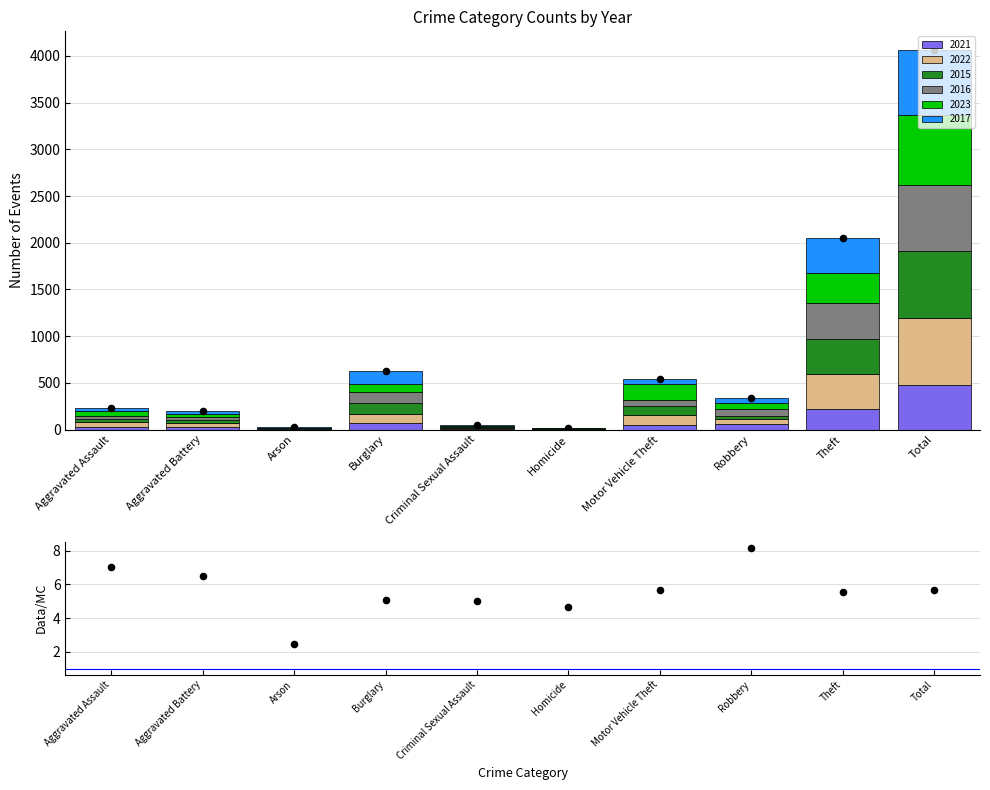

What is the change in value from Burglary to Homicide?

-0.4